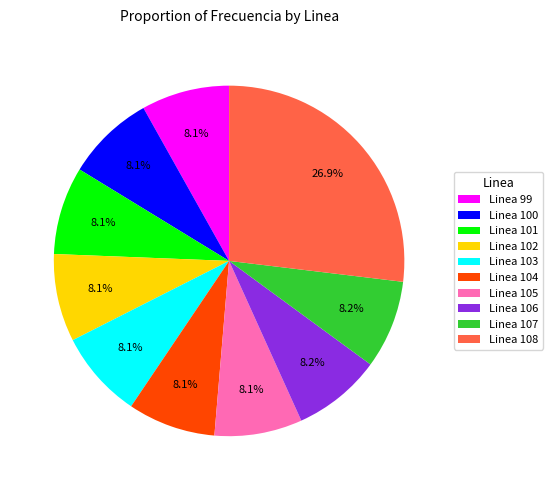

To the nearest percent, what portion does Linea 106 represent?

8%